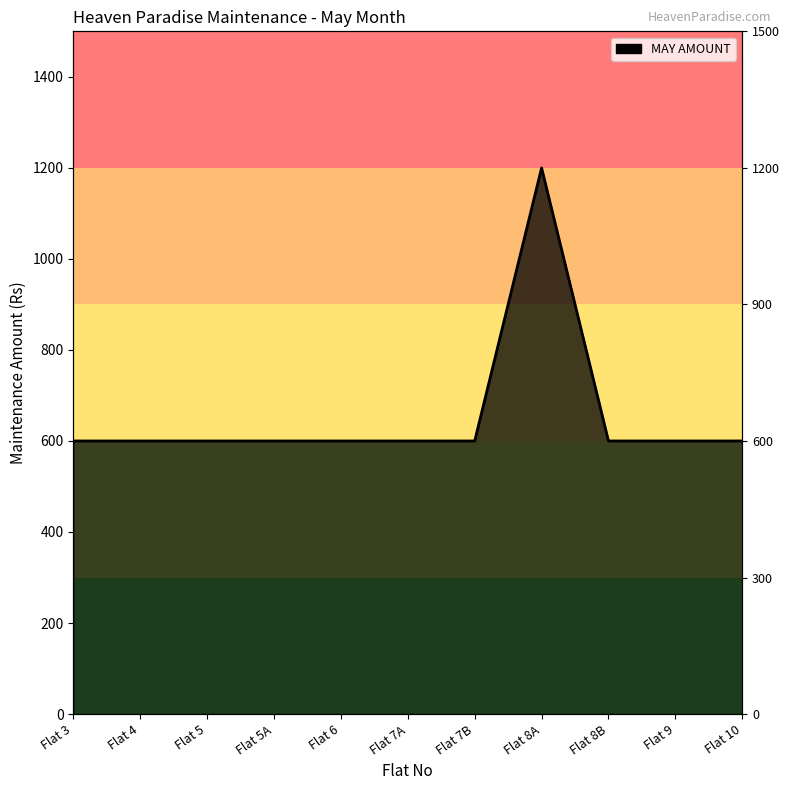

True or false: the data shows 175 at Flat 10.

False